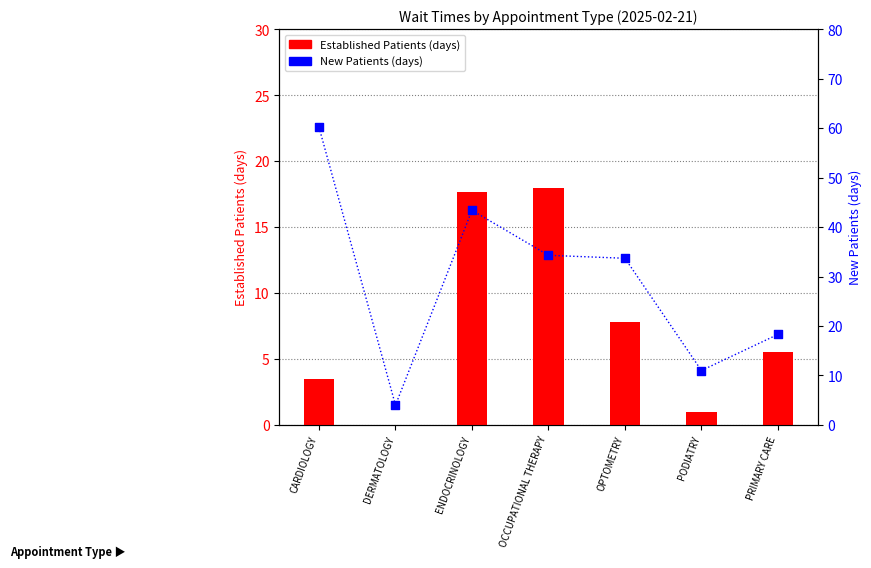

Is the value of Established Patients (days) at PODIATRY greater than the value of New Patients (days) at OCCUPATIONAL THERAPY?

No